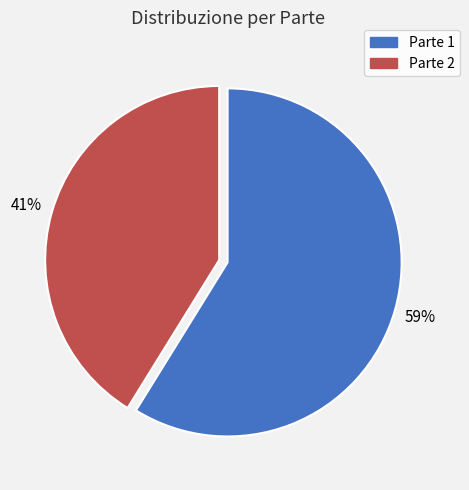

Which has a higher value, Parte 1 or Parte 2?

Parte 1